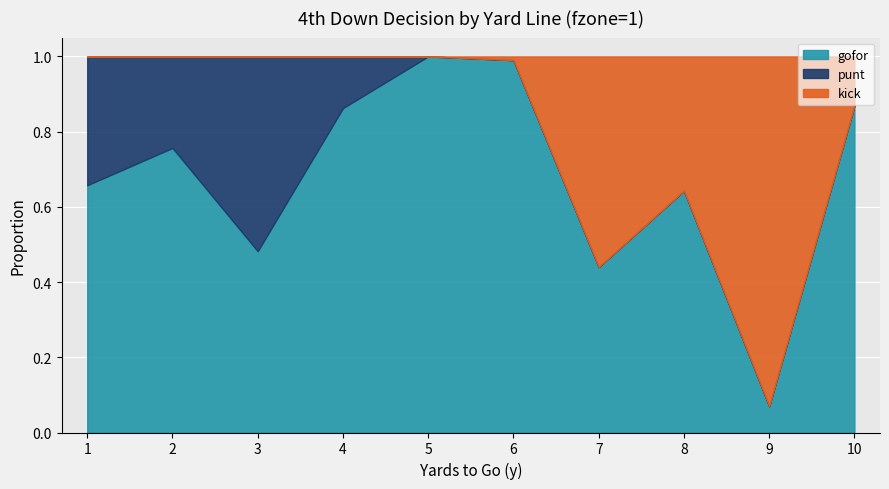

What is the average value of the punt series?

0.1